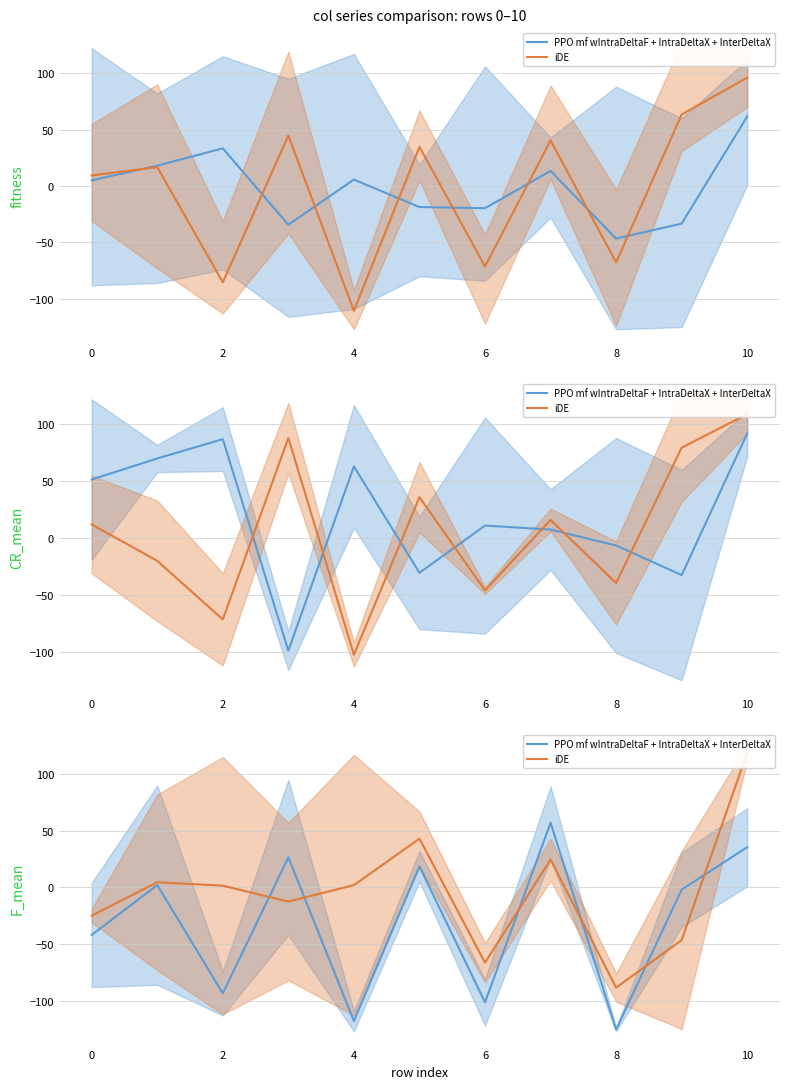

What is the minimum value for iDE?

-88.5